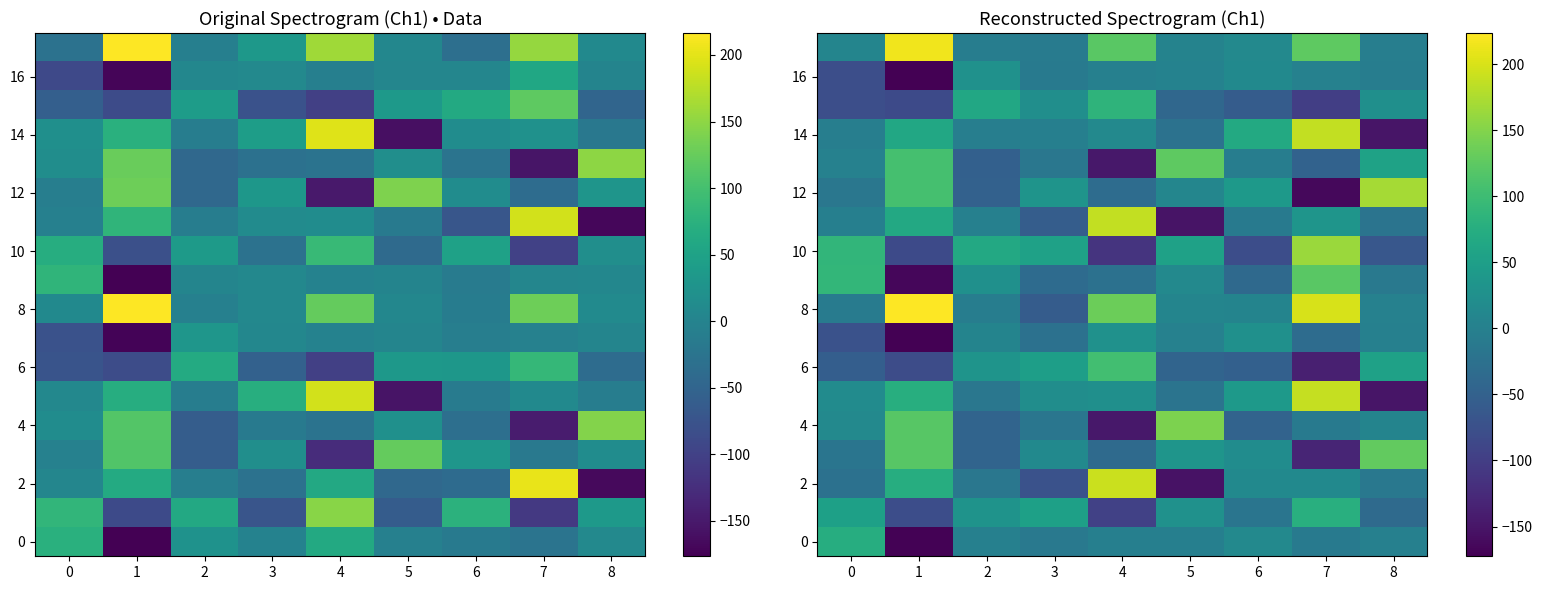

Which series has the largest total across all categories?

8